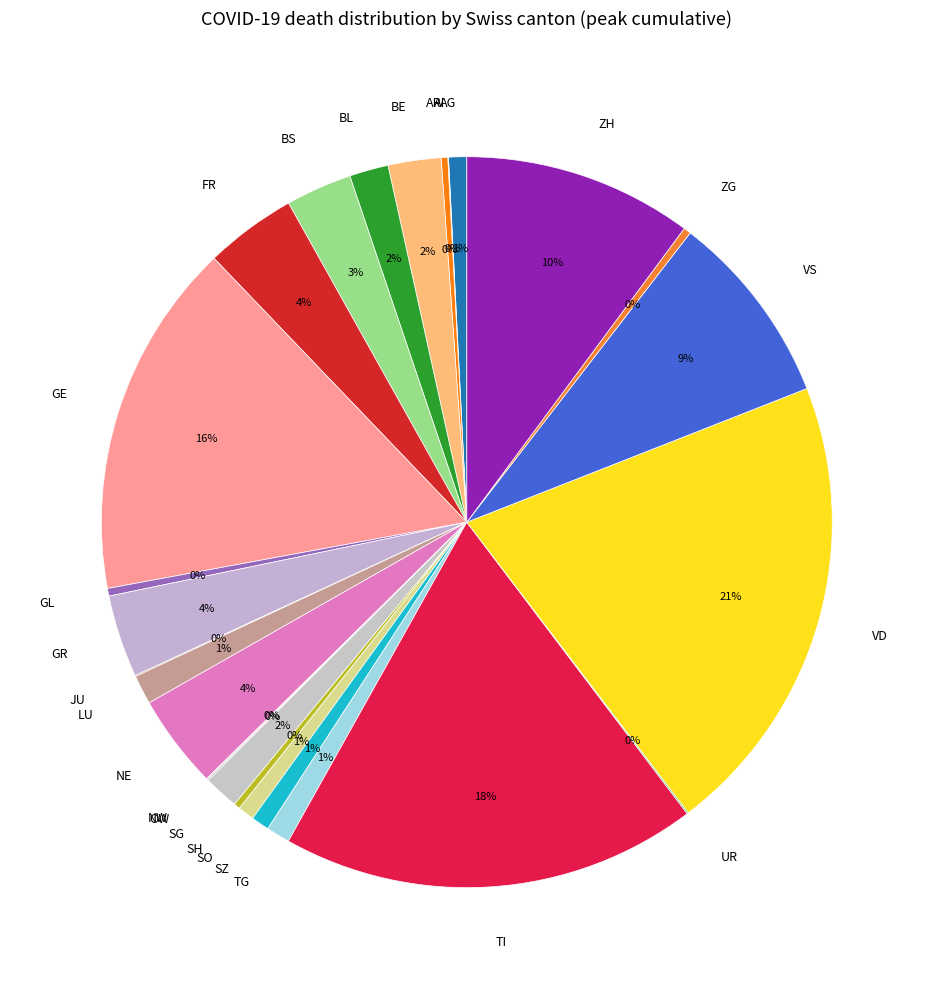

Which slice is the largest?

VD